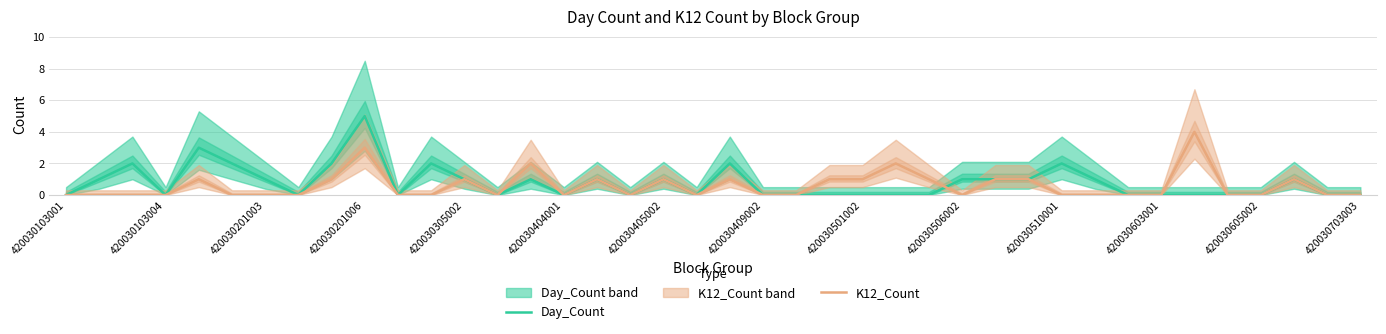

Which category has the lowest value across all series?

420030103001